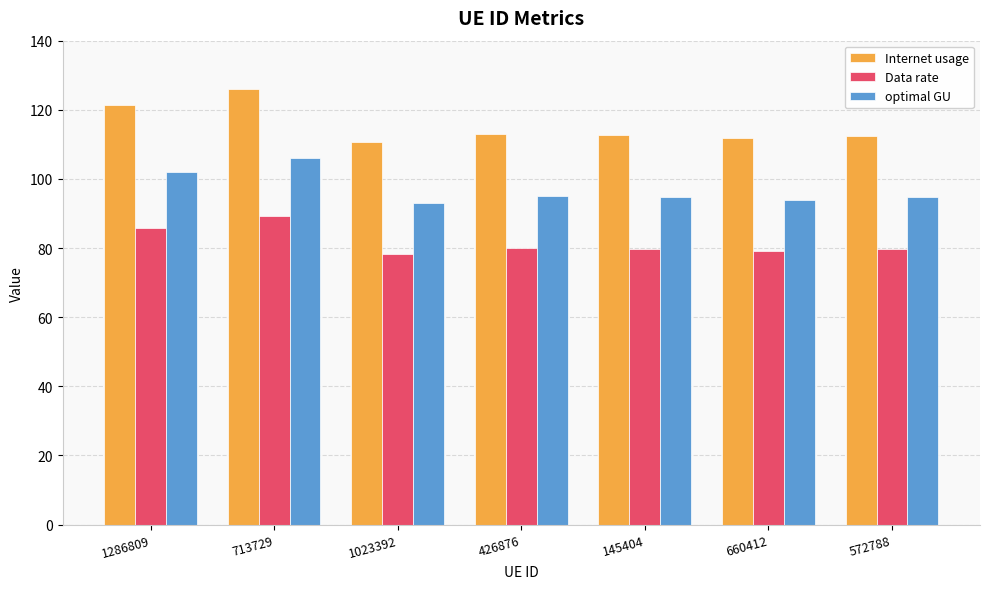

Does the chart contain any negative values?

No